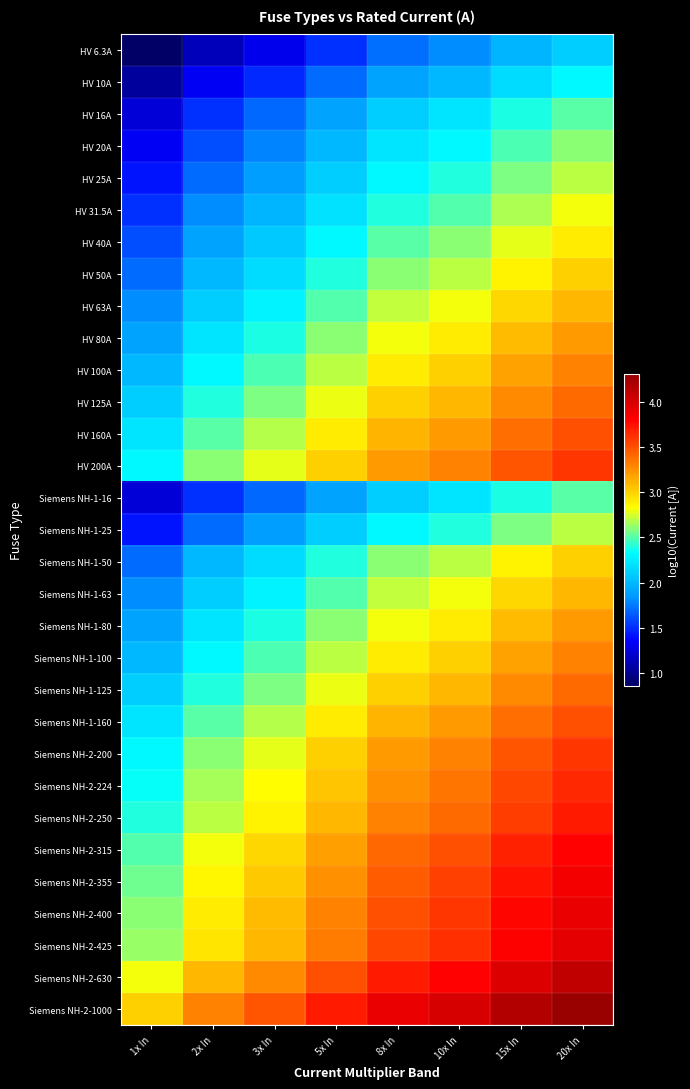

At how many categories does at least one series exceed 3?

8